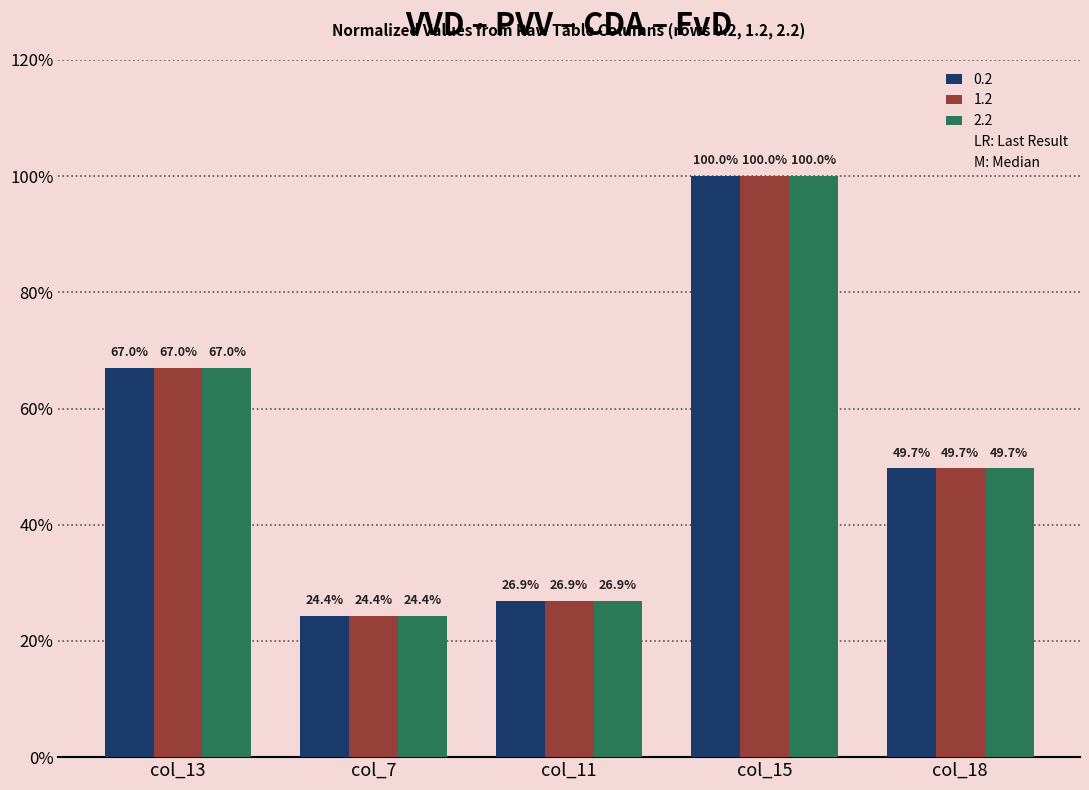

Which category has the lowest value across all series?

col_7